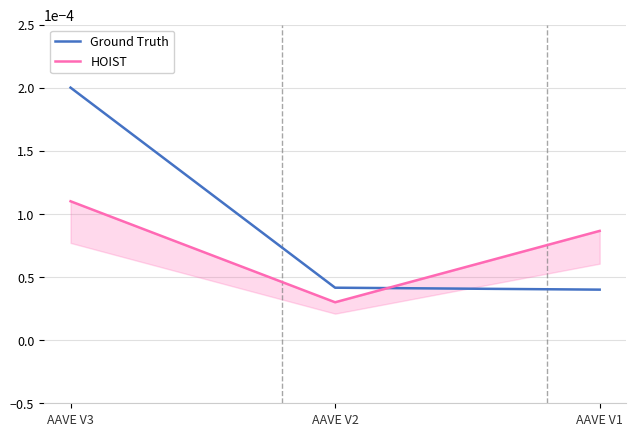

Count the Ground Truth values in the range 0 to 1.

3